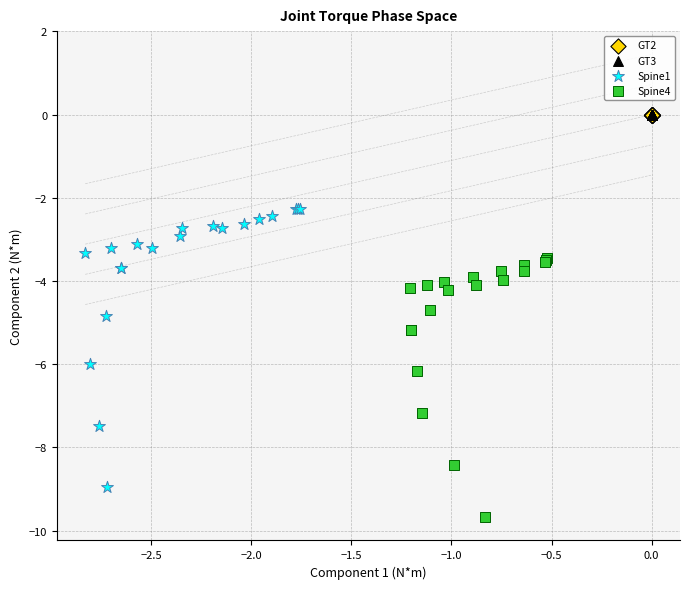

Which series contains the lowest Y value?

Spine4